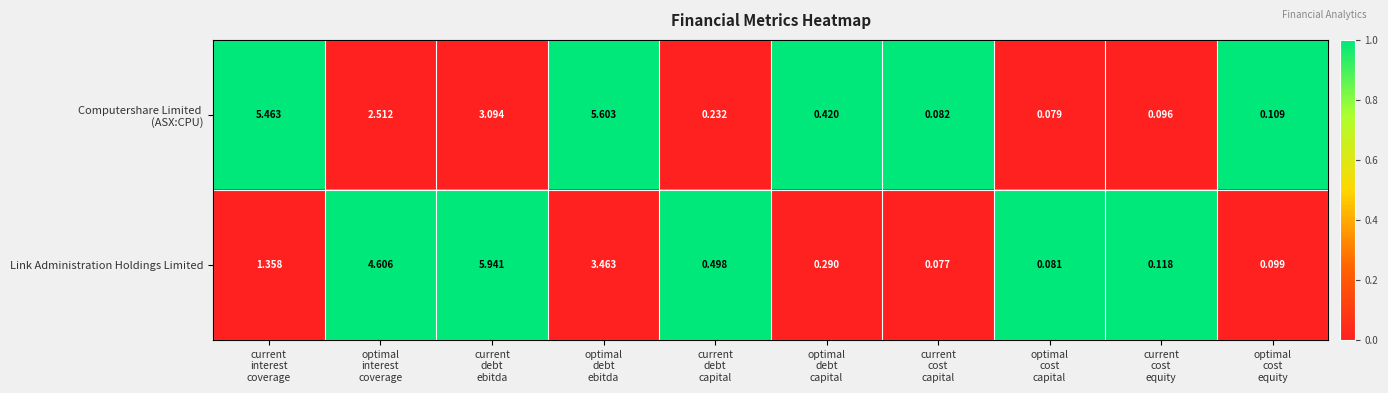

Which series has the widest spread of values?

Link Administration Holdings Limited